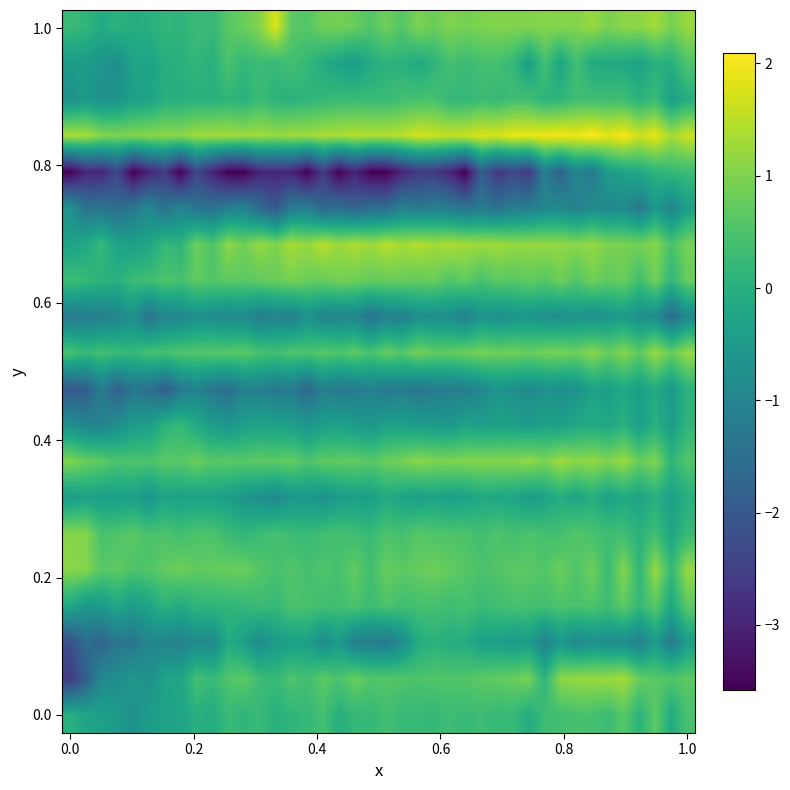

How many series are shown in this chart?

20